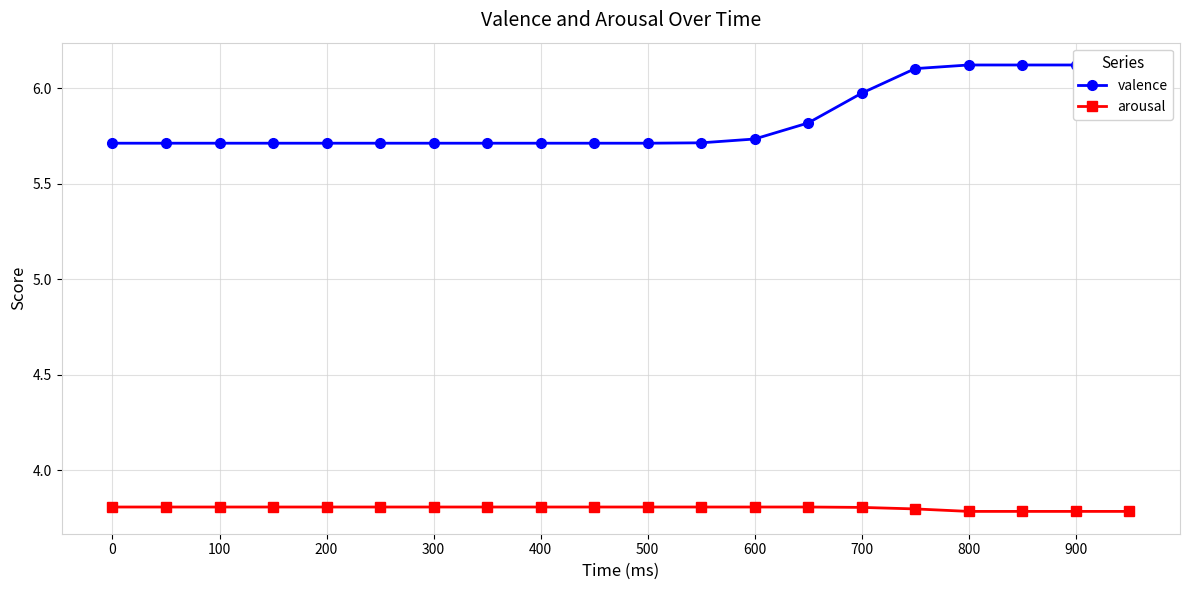

True or false: arousal and valence cross at least once.

False